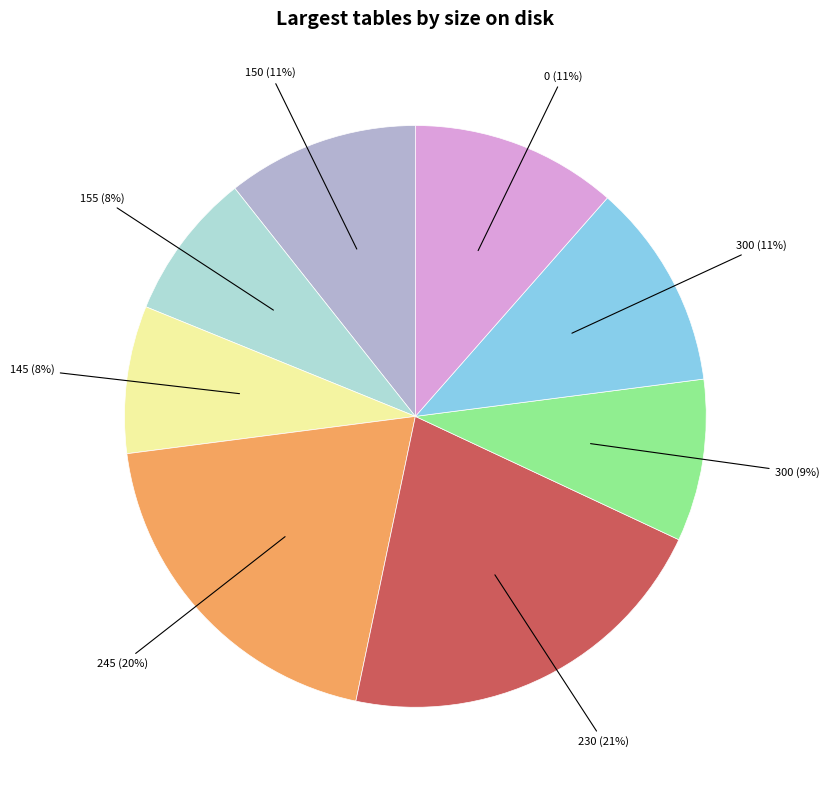

How many slices are in this pie chart?

8